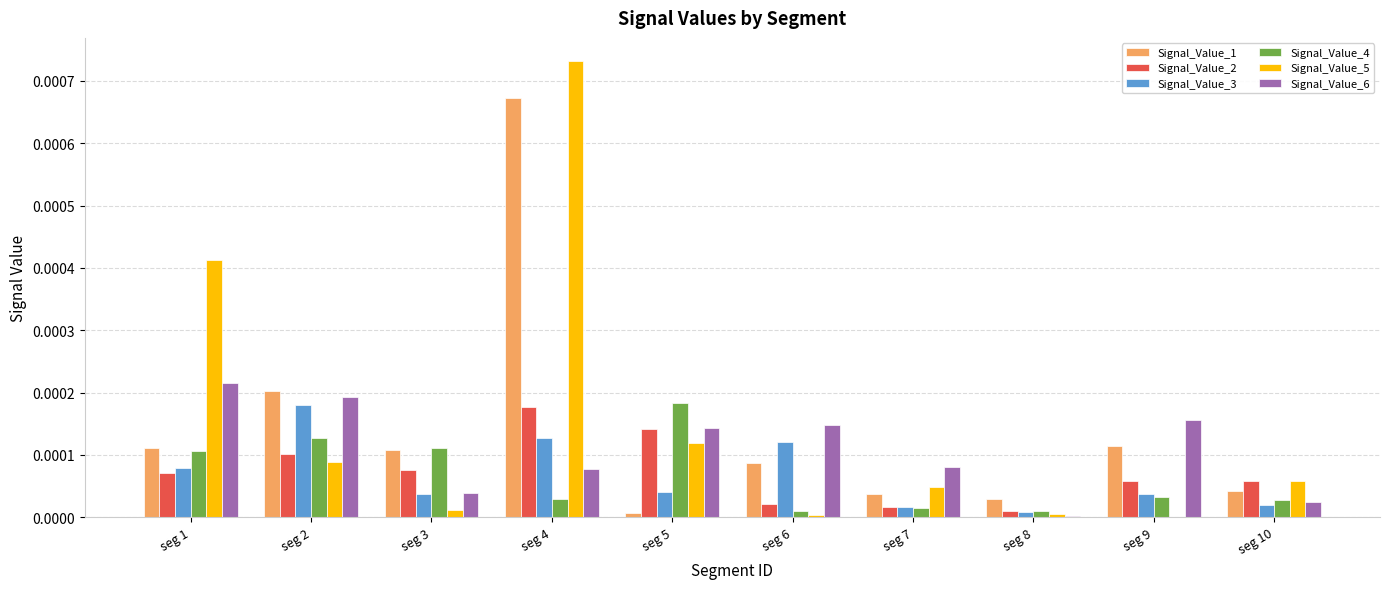

At which category is the sum across all series the highest?

seg 4